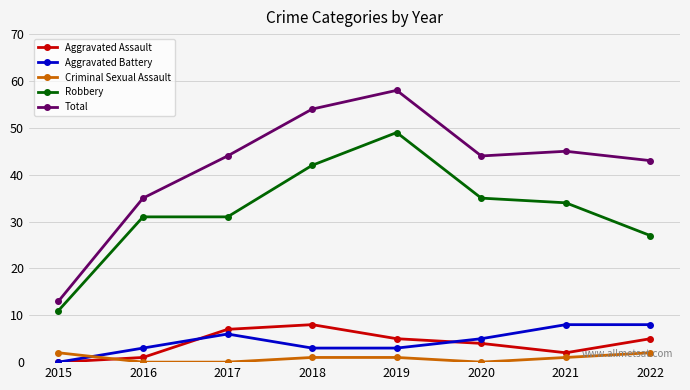

Is the value of Aggravated Battery at 2019 greater than the value of Robbery at 2019?

No